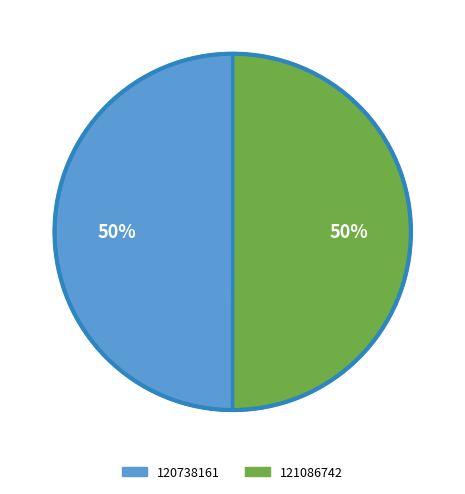

True or false: 120738161 accounts for 56% of the total.

False